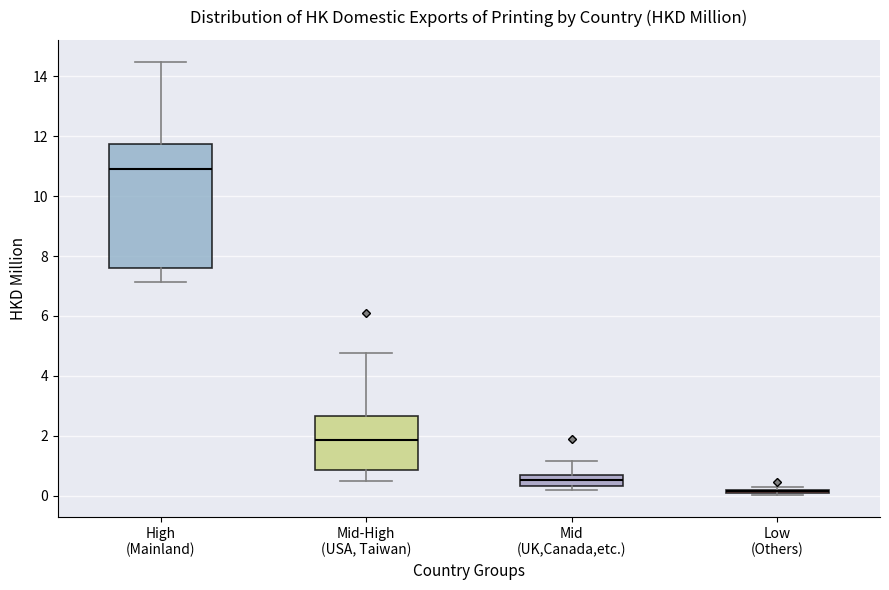

Which box is the tallest, from its lower edge to its upper edge?

High (Mainland)